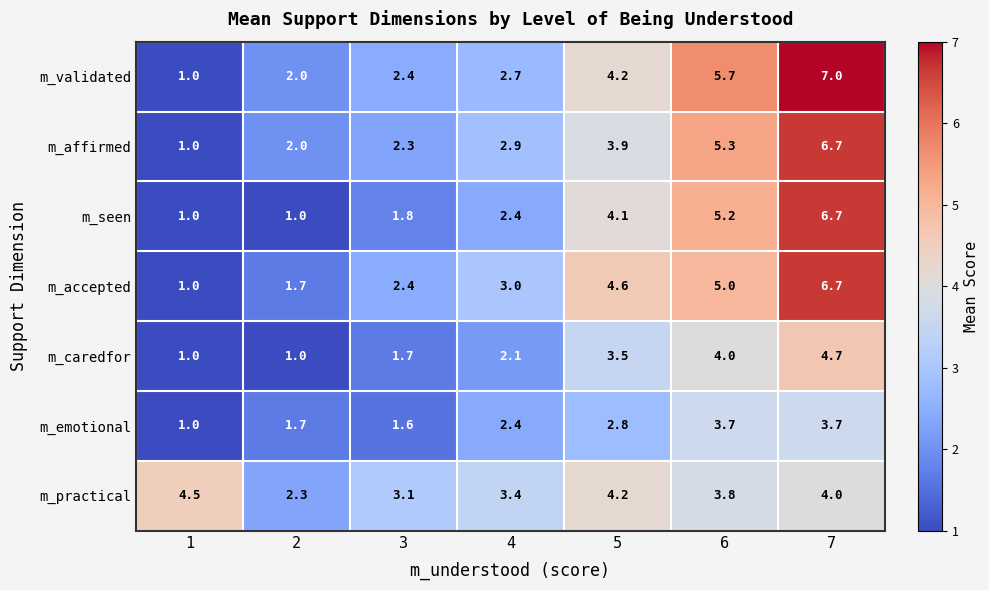

Count the number of categories in the chart.

7